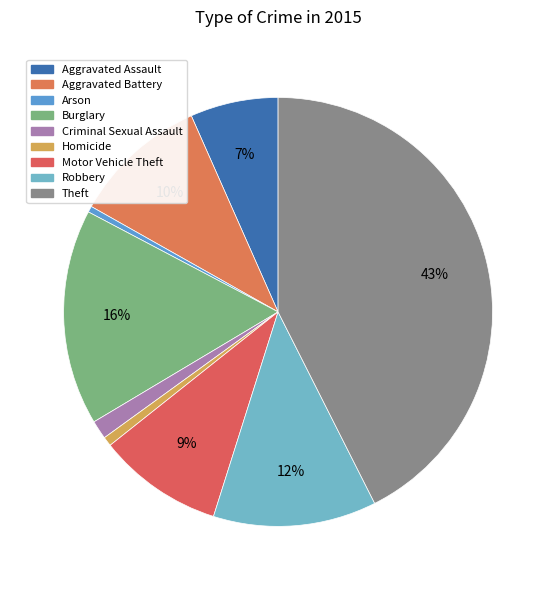

How many slices are in this pie chart?

9